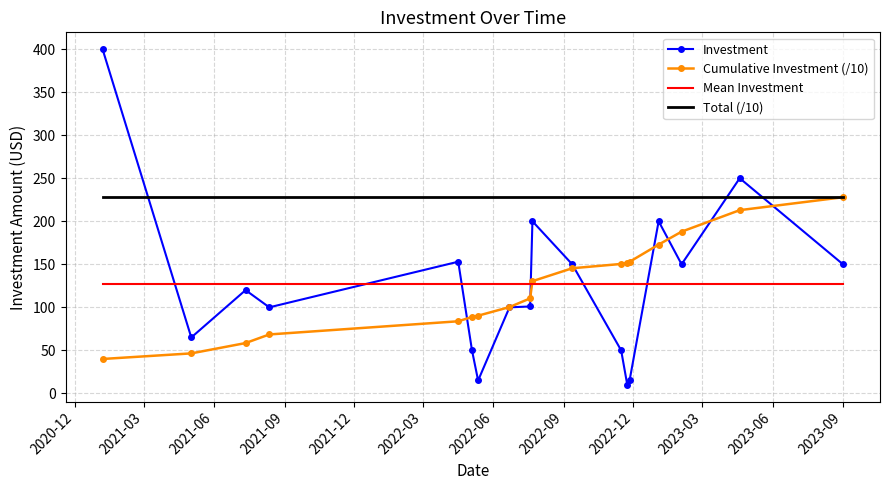

Which series has the widest spread of values?

Investment